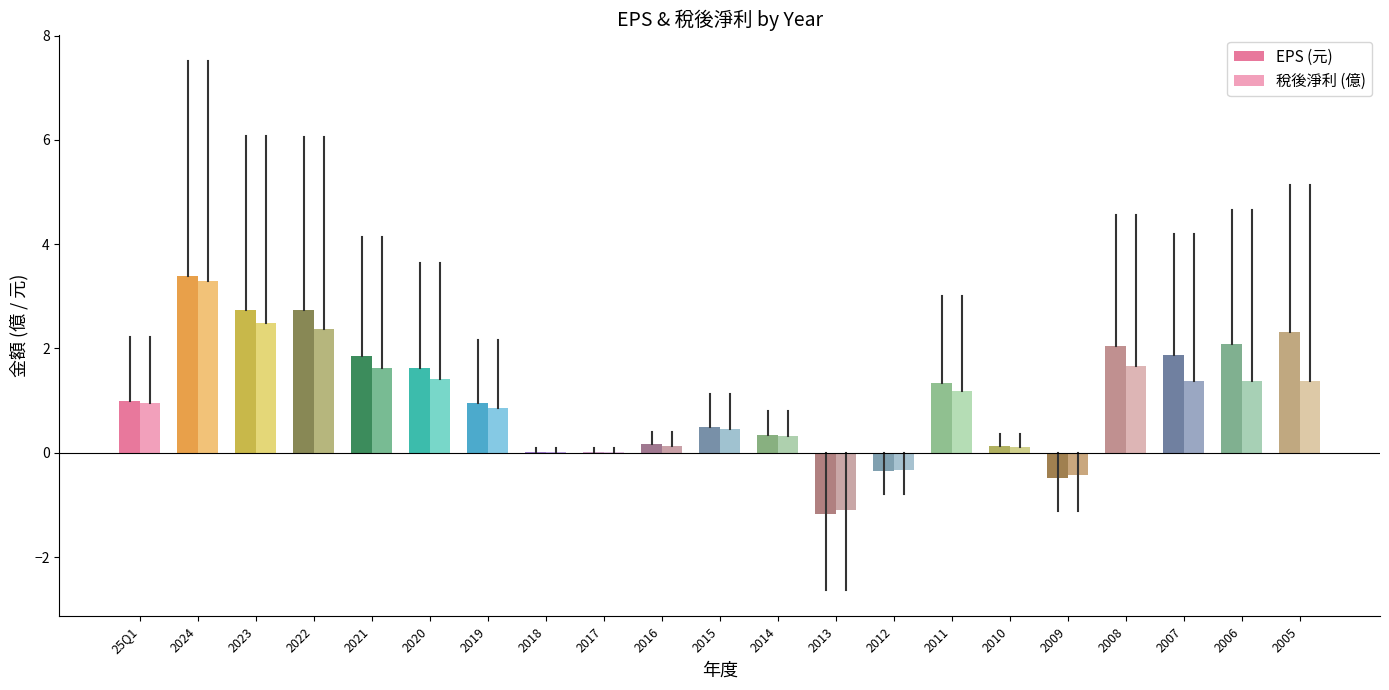

Are the bars grouped side by side (vs. stacked)?

Yes